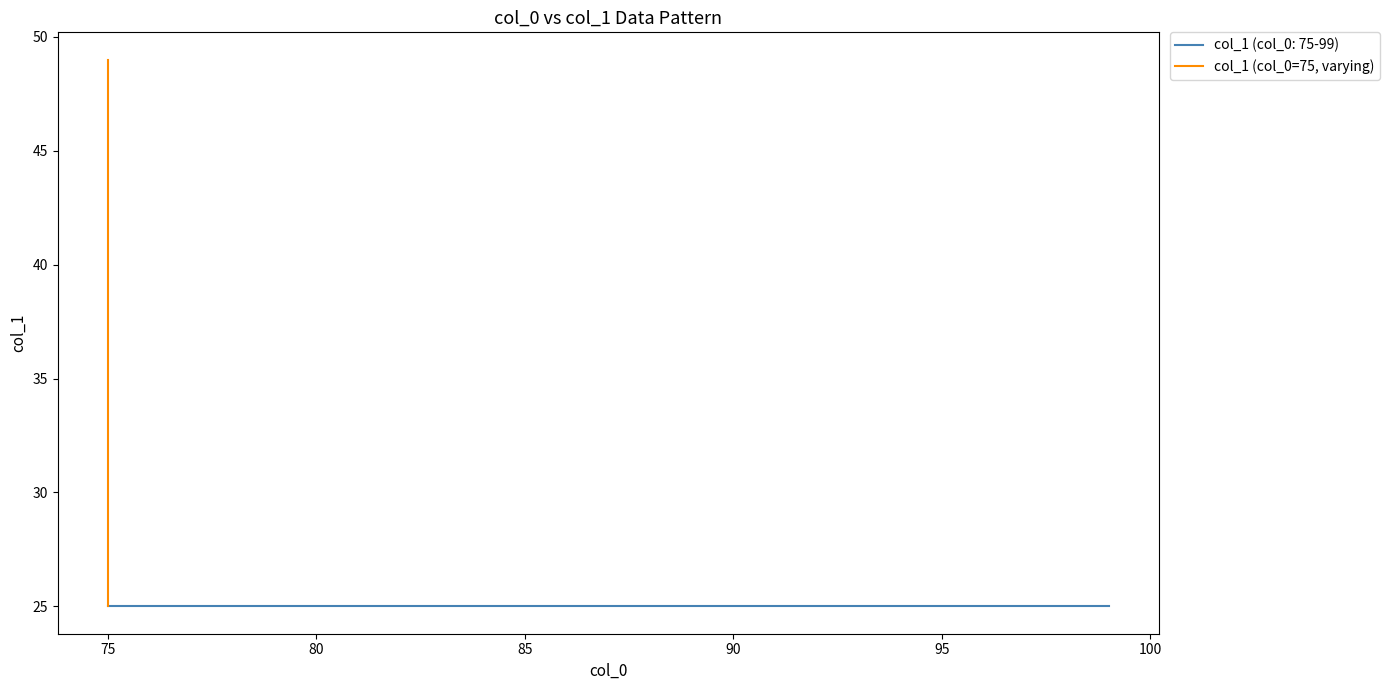

Count the number of values greater than 37.

12